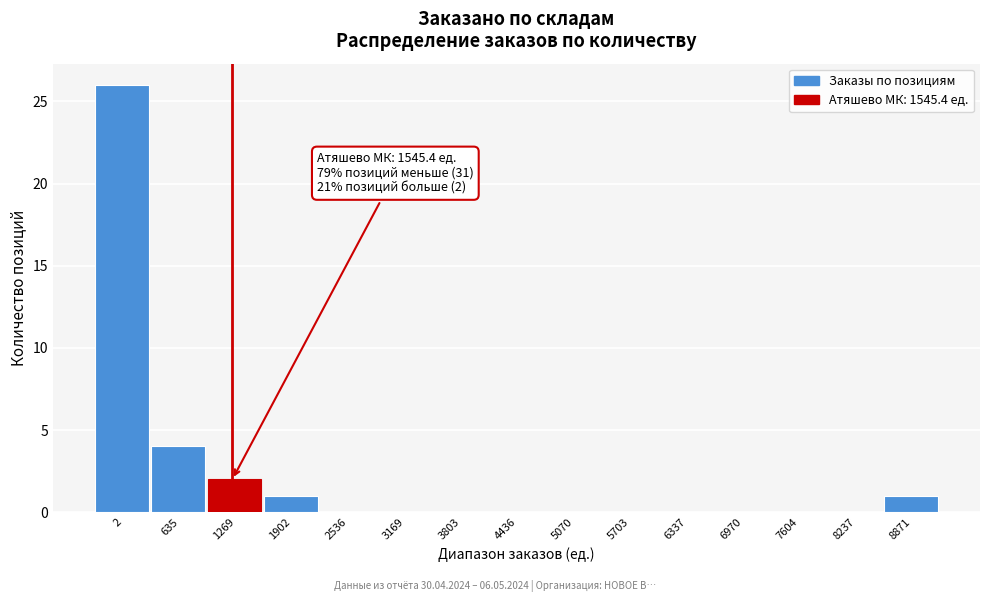

Reading right to left, extract all data points from this chart.

8871=1	8237=0	7604=0	6970=0	6337=0	5703=0	5070=0	4436=0	3803=0	3169=0	2536=0	1902=1	1269=2	635=4	2=26